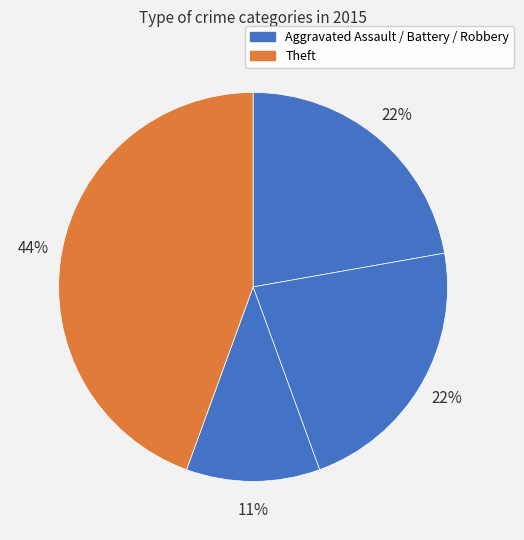

Which category has the biggest portion of the pie?

Theft